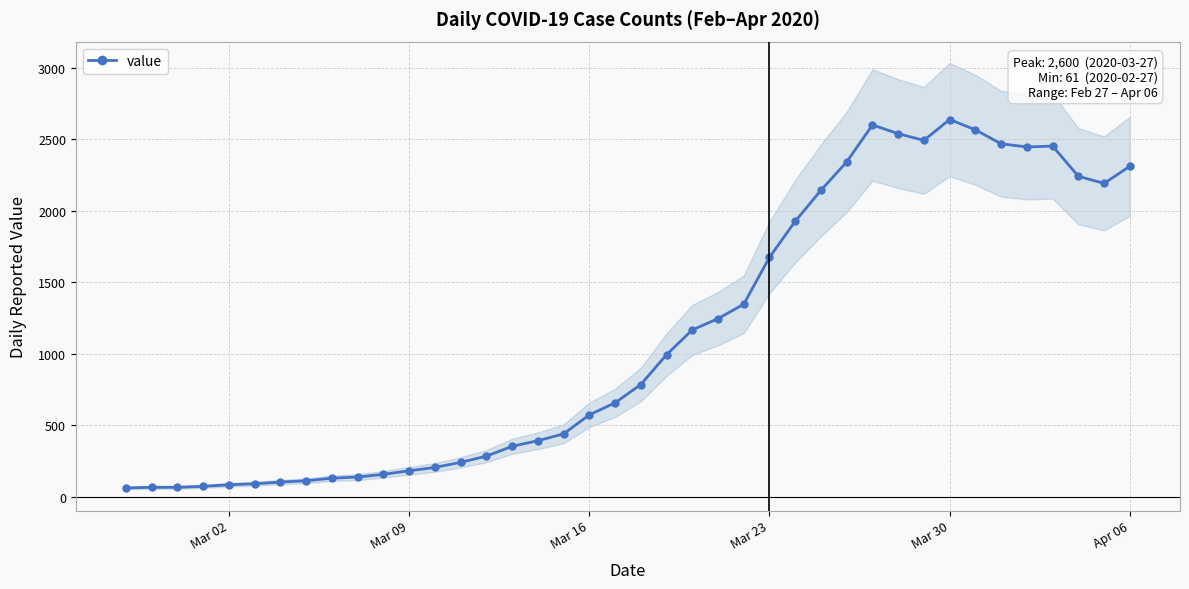

What is the highest value of the value series?

2638